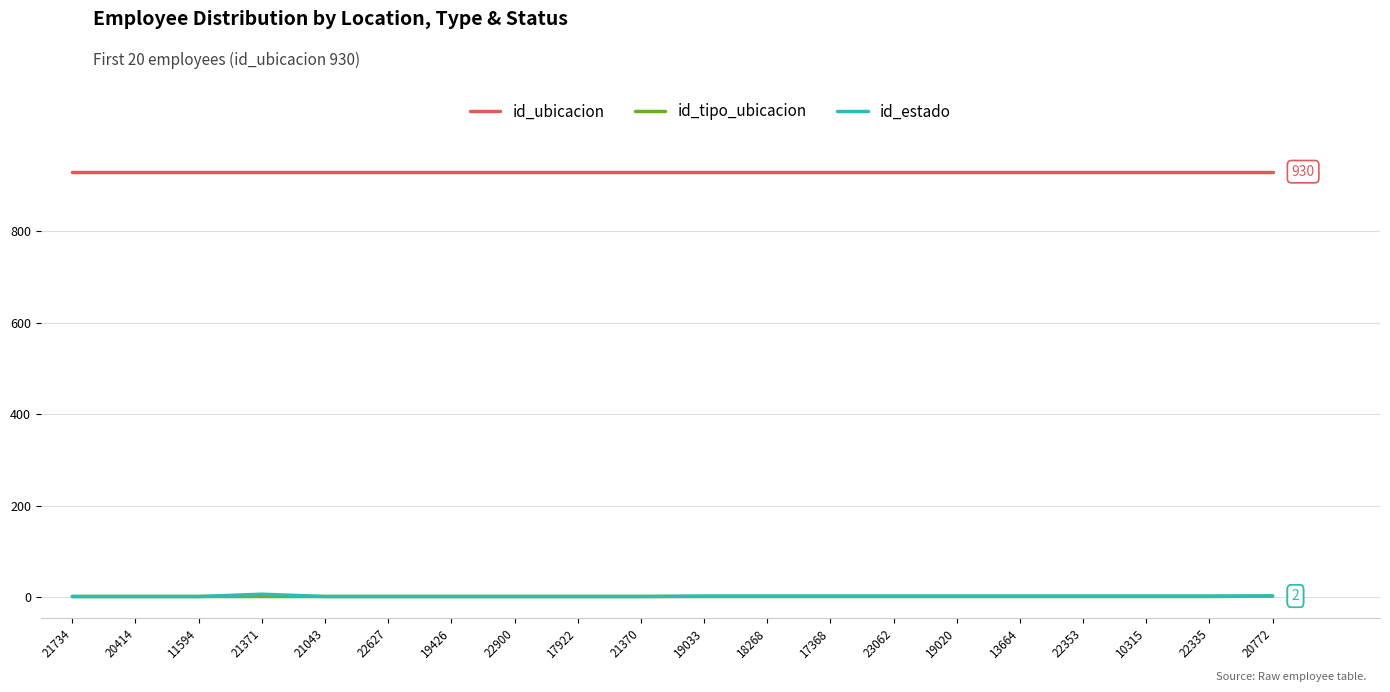

What is the greatest value displayed?

930